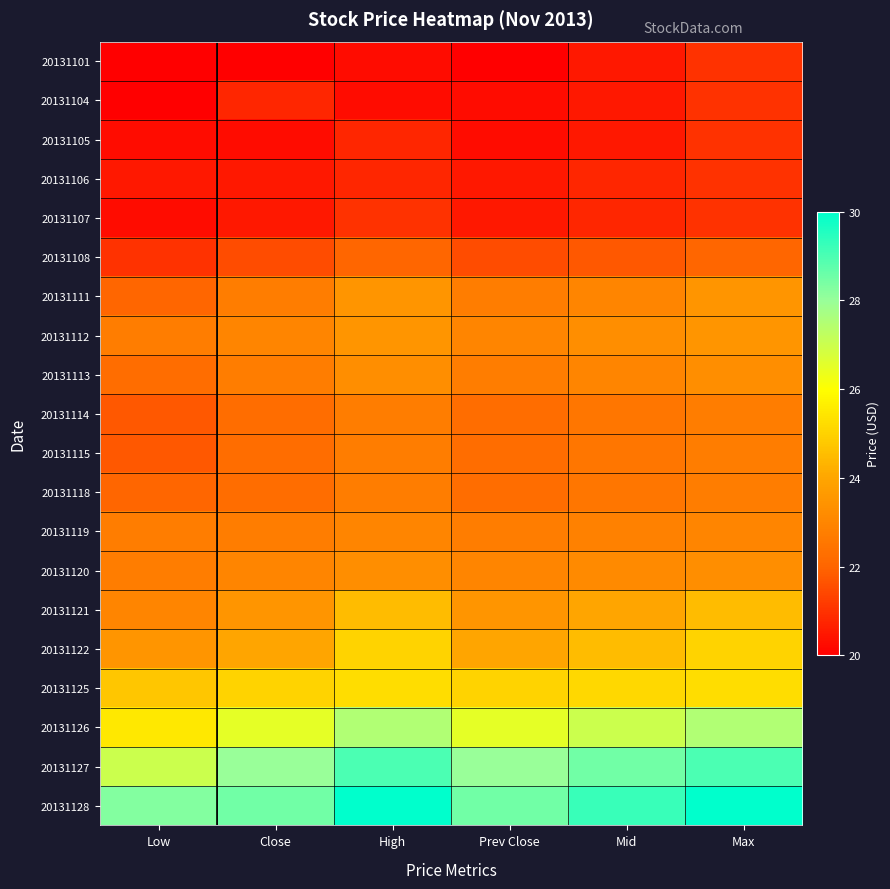

At Mid, list the series in order from smallest to largest.

20131101, 20131104, 20131105, 20131106, 20131107, 20131108, 20131114, 20131115, 20131118, 20131119, 20131111, 20131113, 20131120, 20131112, 20131121, 20131122, 20131125, 20131126, 20131127, 20131128